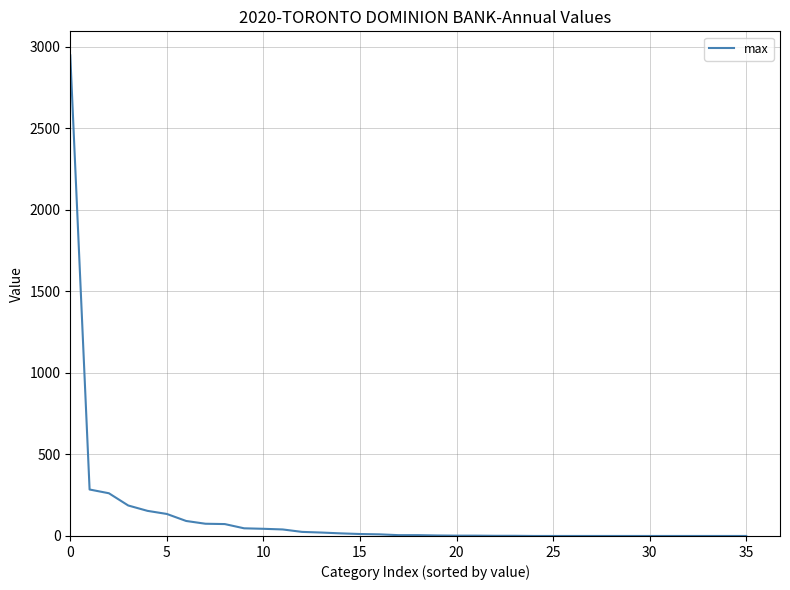

What is the greatest value displayed?

2948